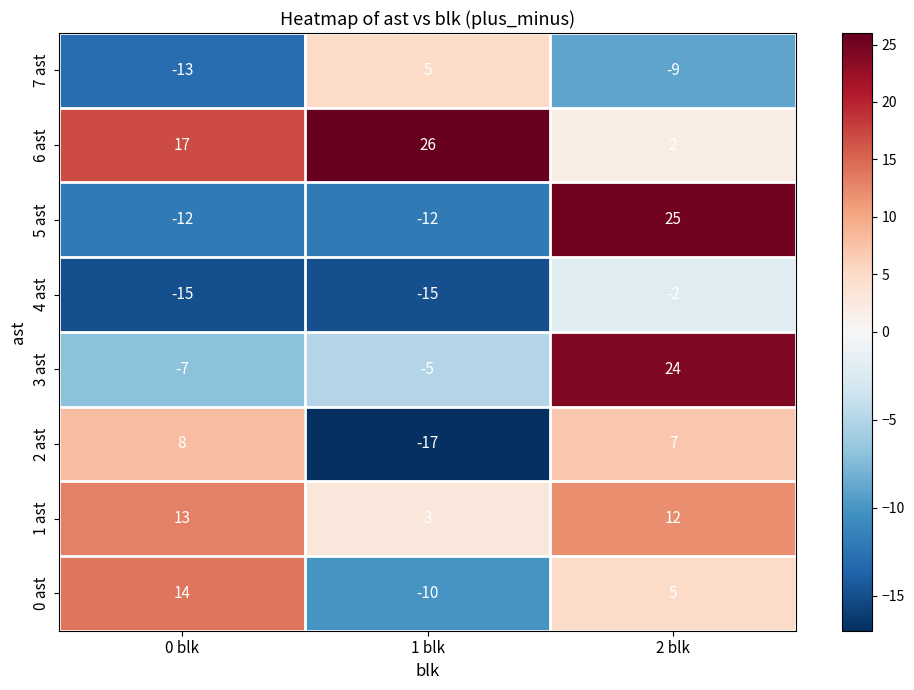

At which label does 2 ast first exceed 7?

0 blk